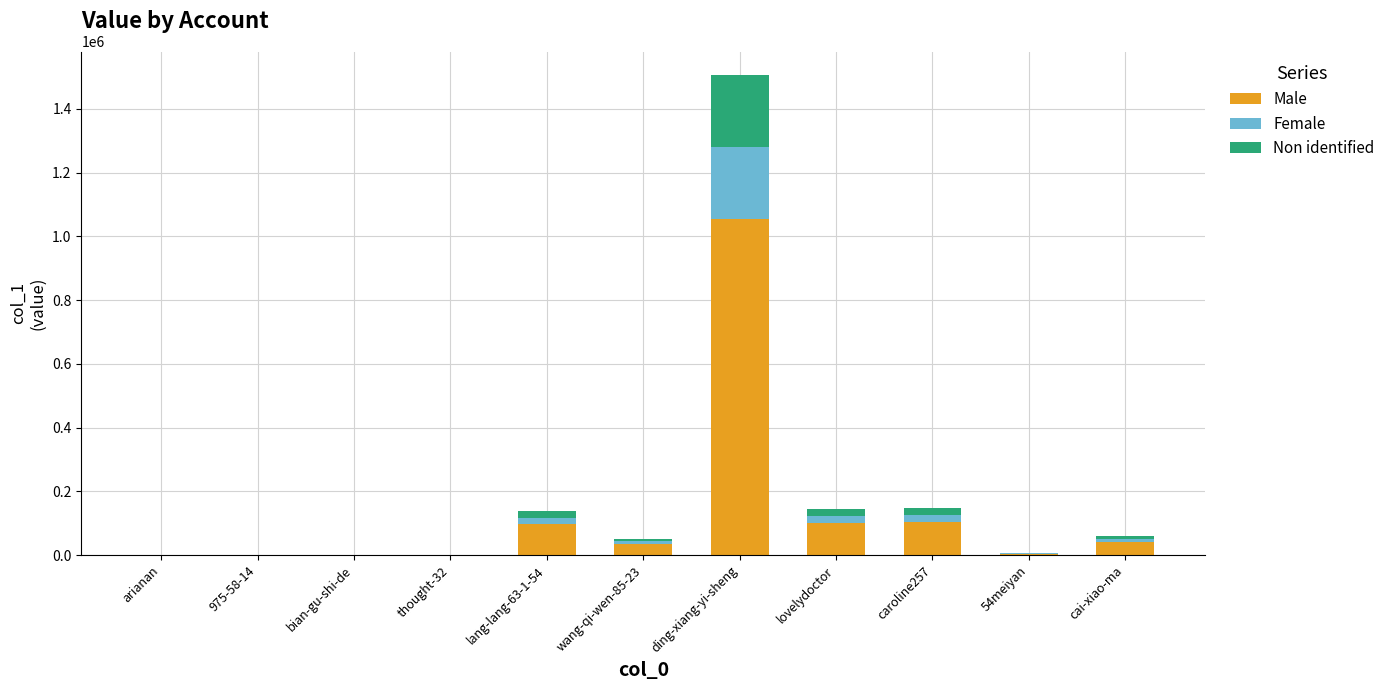

What value does the Male series have at ding-xiang-yi-sheng?

1053235.4